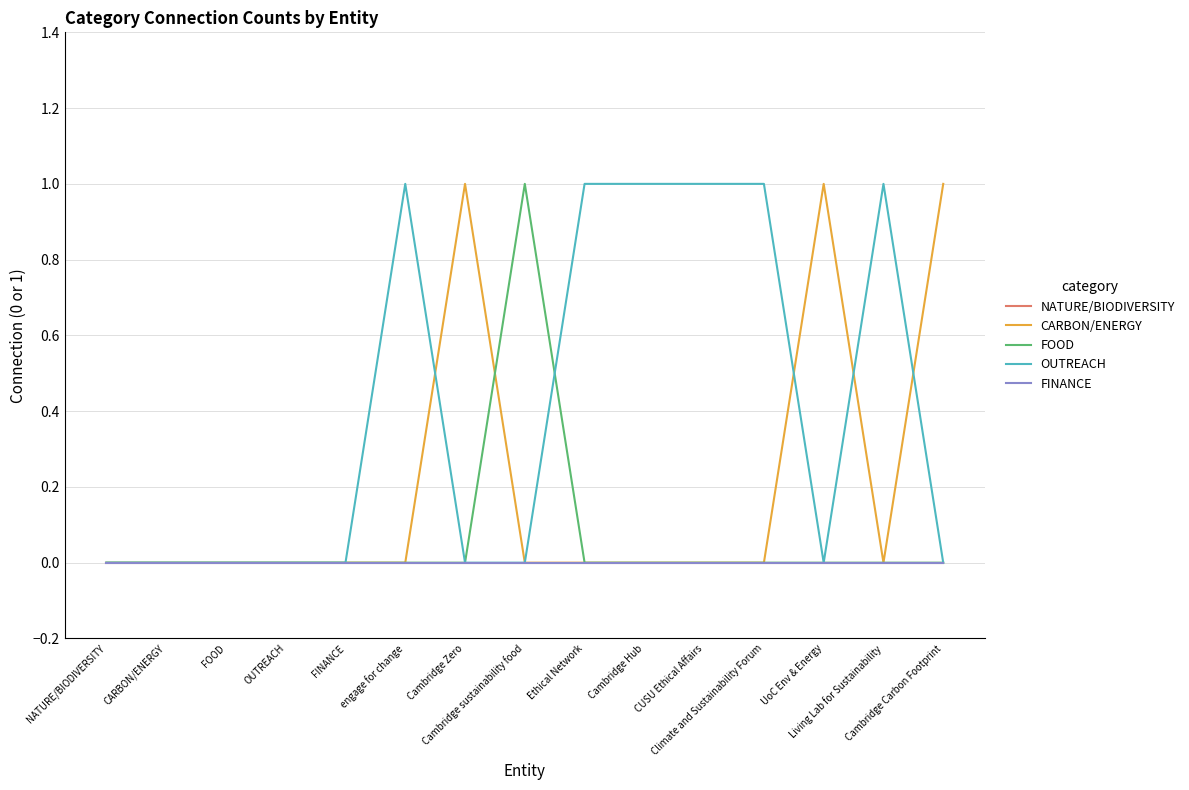

Does the chart display data point markers on the line(s)?

No